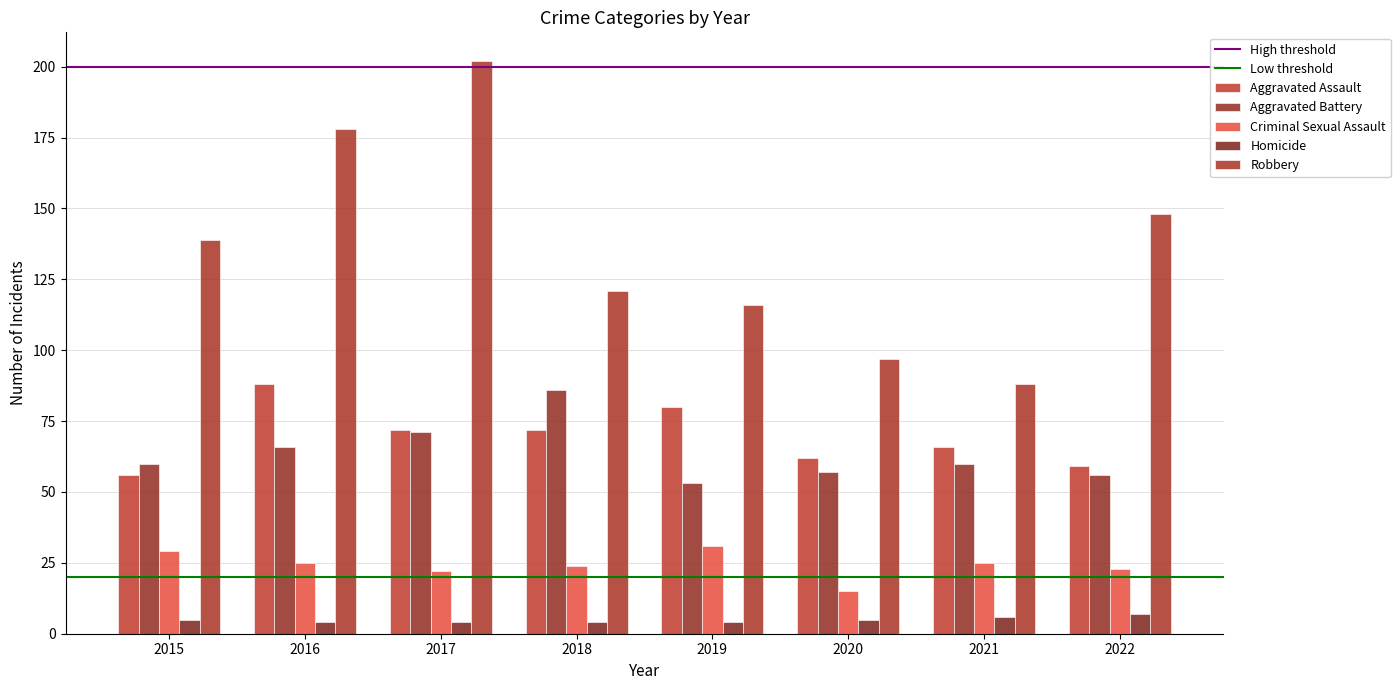

The Robbery series shows 182 at 2018. True or false?

False